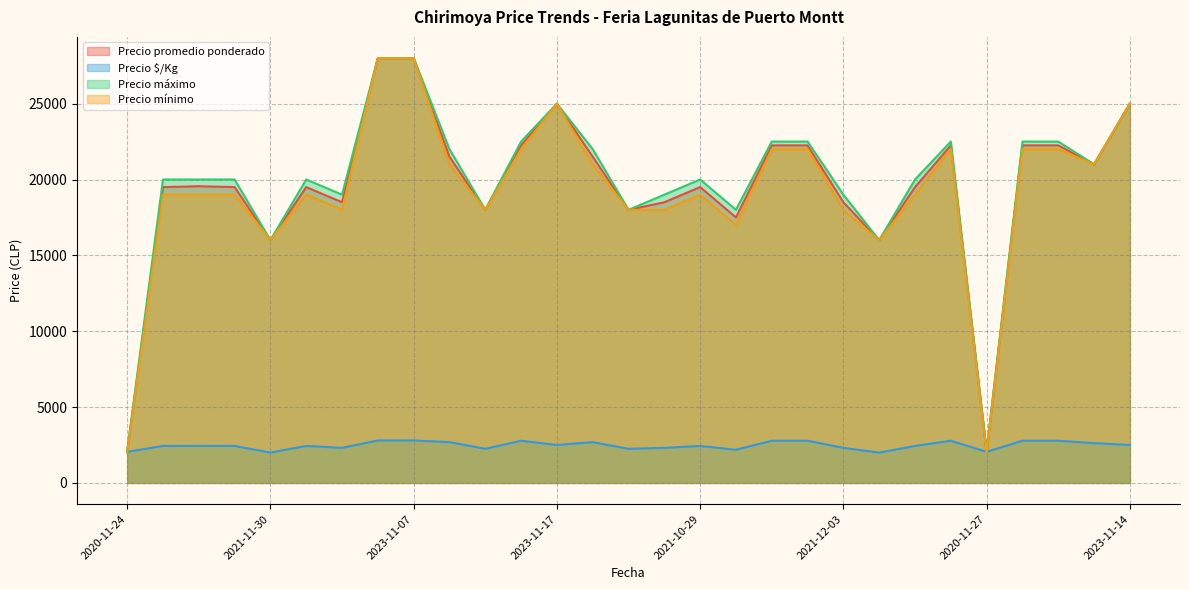

At 2022-11-08, list the series in order from smallest to largest.

Precio $/Kg, Precio mínimo, Precio promedio ponderado, Precio máximo